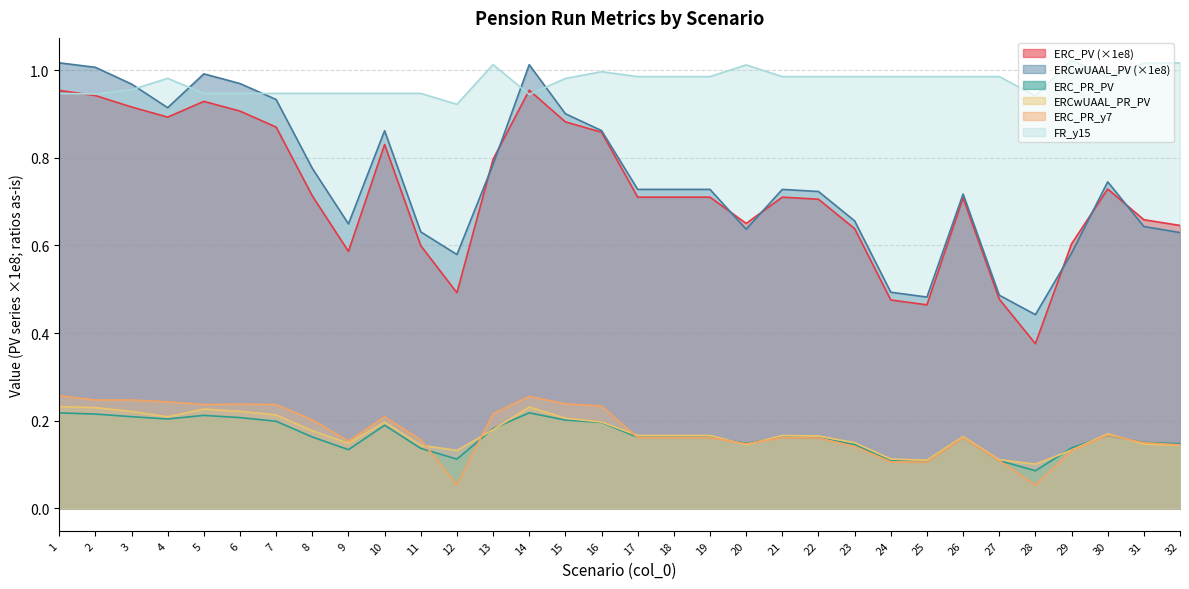

Which category has the highest value across all series?

29